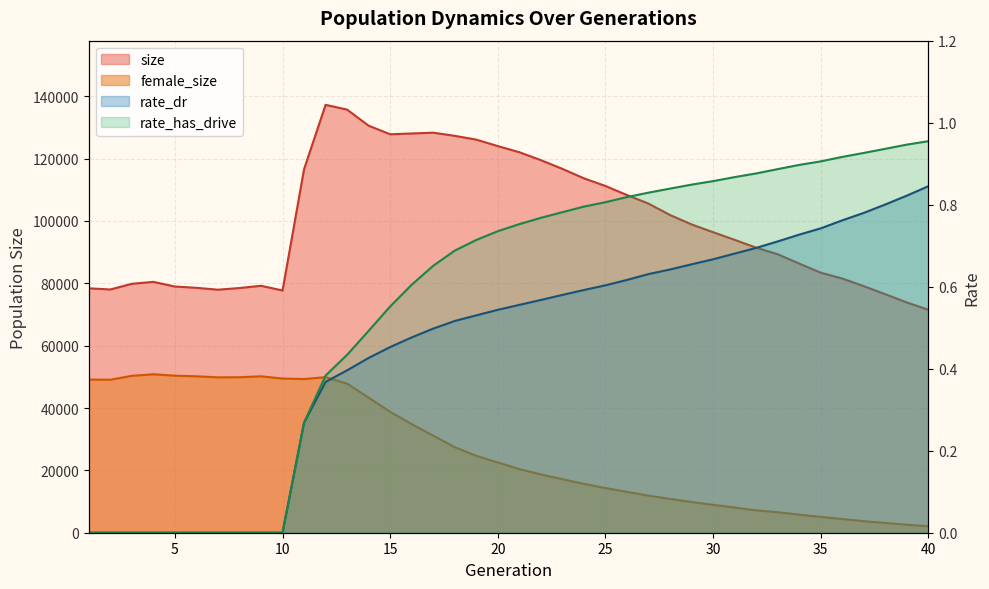

True or false: rate_dr and rate_has_drive cross at least once.

False